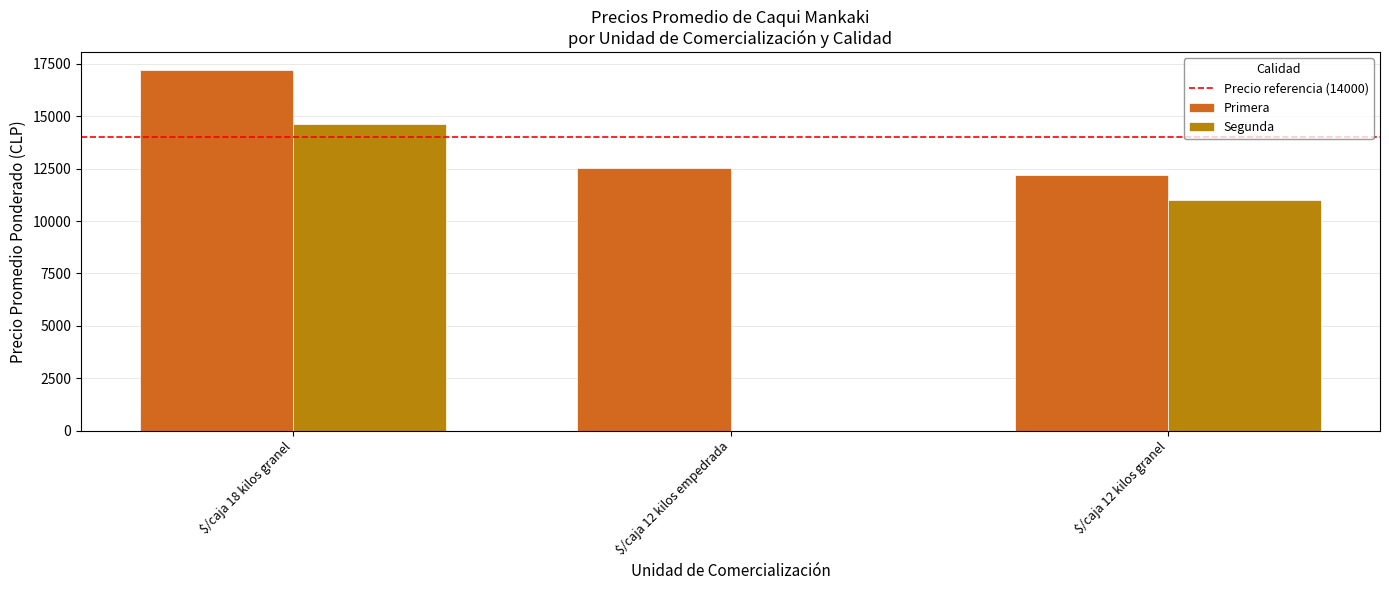

Which series has the largest total across all categories?

Primera